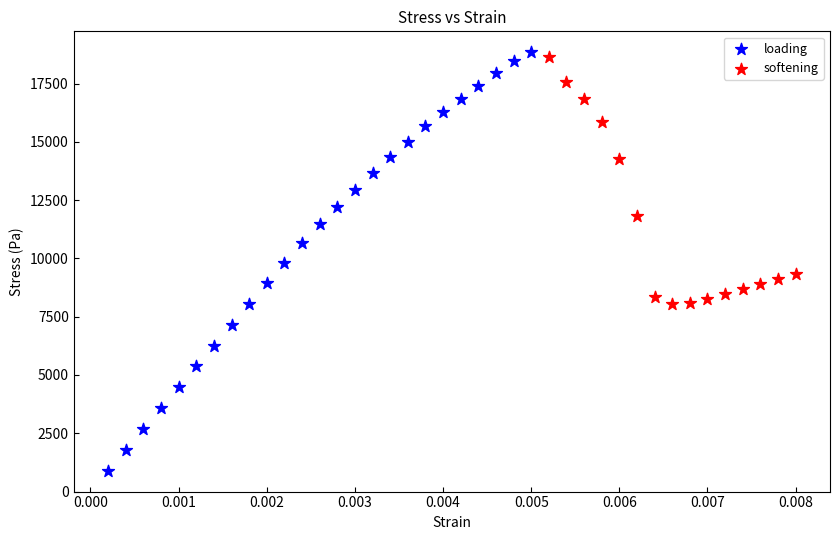

Which series contains the lowest Y value?

loading